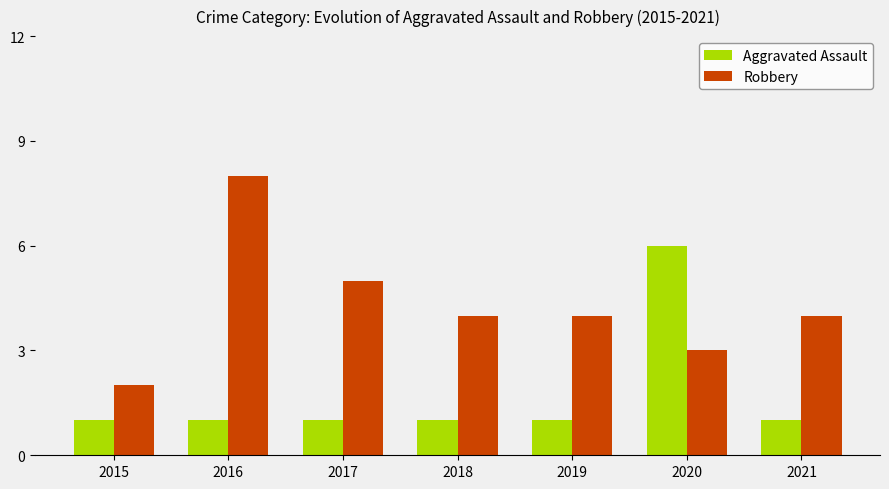

What is the maximum value shown in the chart?

8